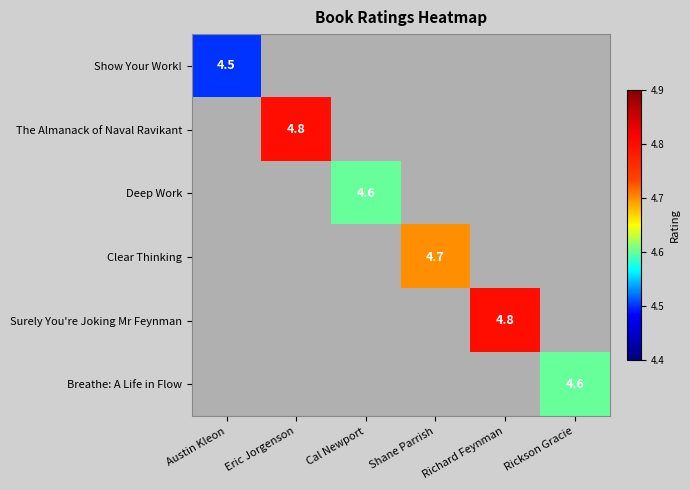

The Surely You're Joking Mr Feynman series shows -2.2 at Shane Parrish. True or false?

False